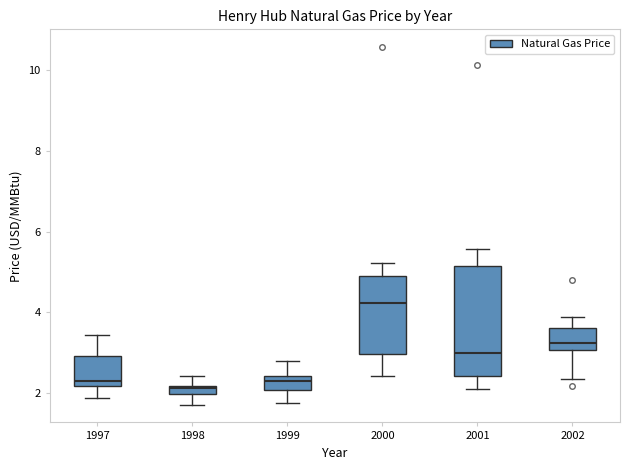

Comparing the boxes themselves (not the whiskers), which one is the tallest?

2001